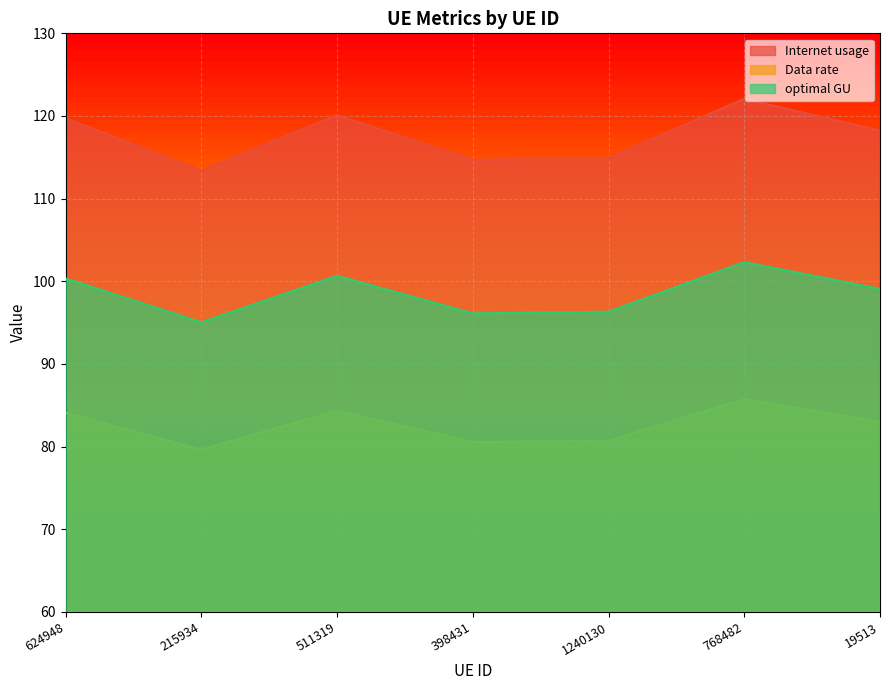

How many interior local valleys does the Data rate series have?

2